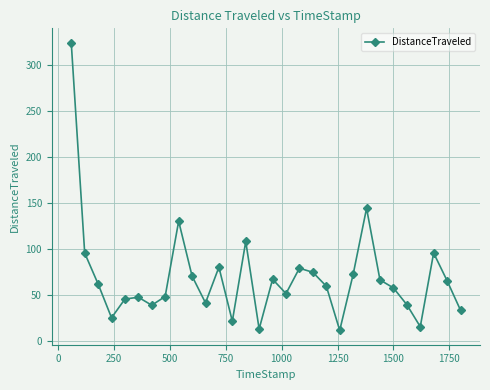

True or false: there are more than 2 points higher than both neighbors.

True